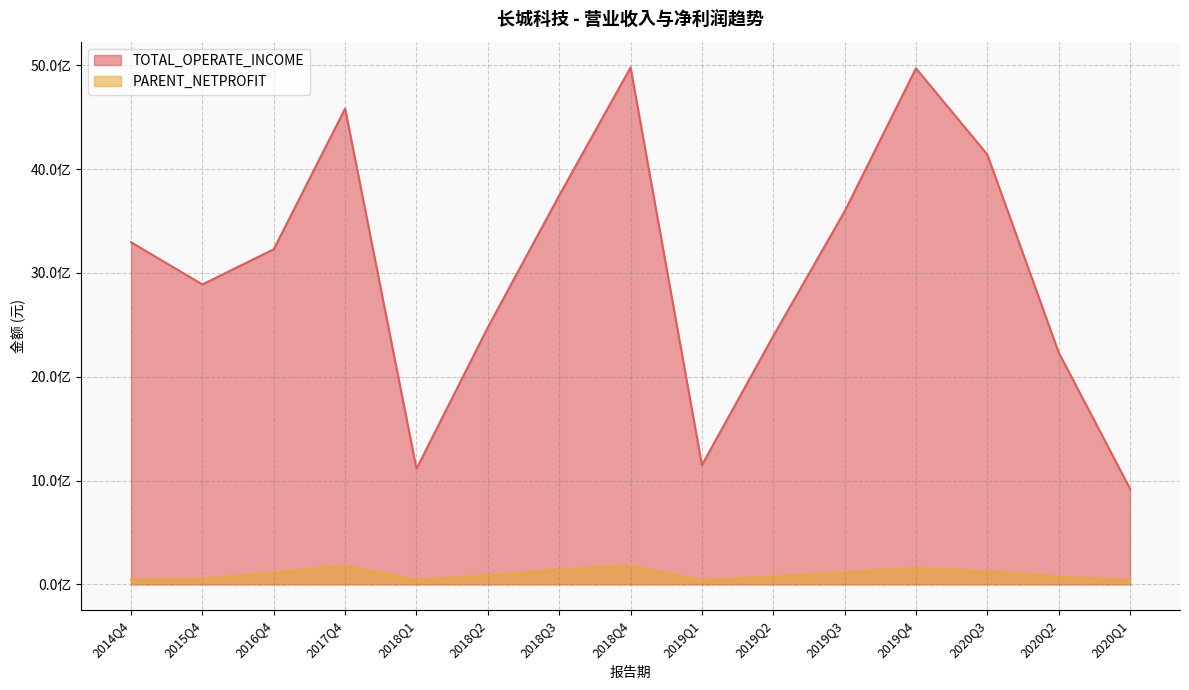

Is the value of TOTAL_OPERATE_INCOME at 2016Q4 greater than the value of PARENT_NETPROFIT at 2015Q4?

Yes